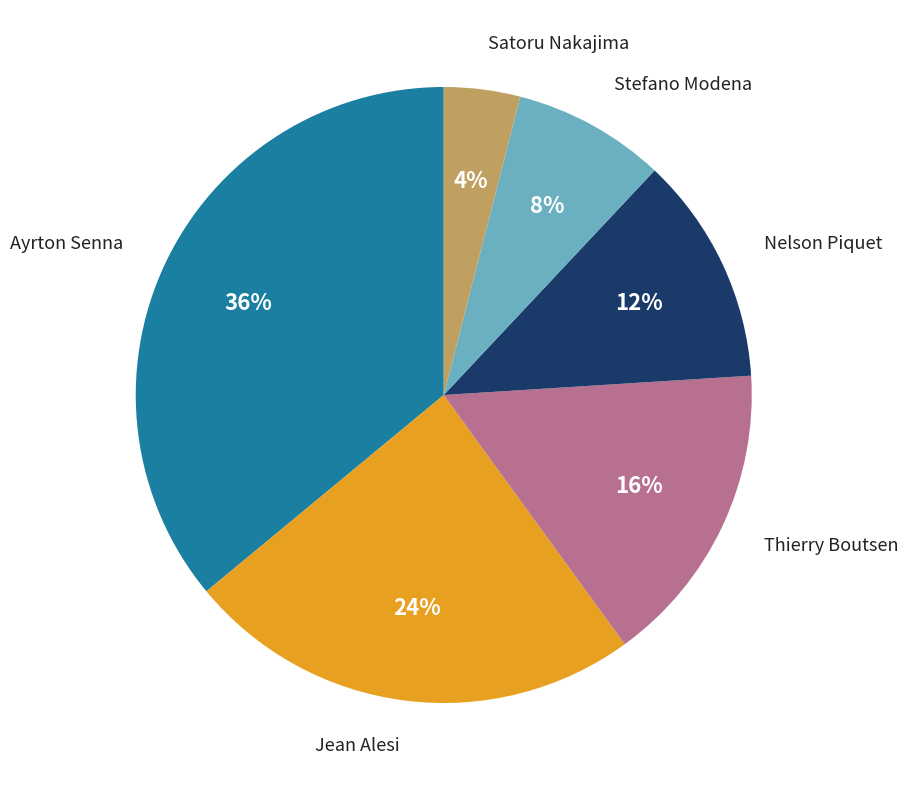

Is there any slice that represents more than half of the pie?

No